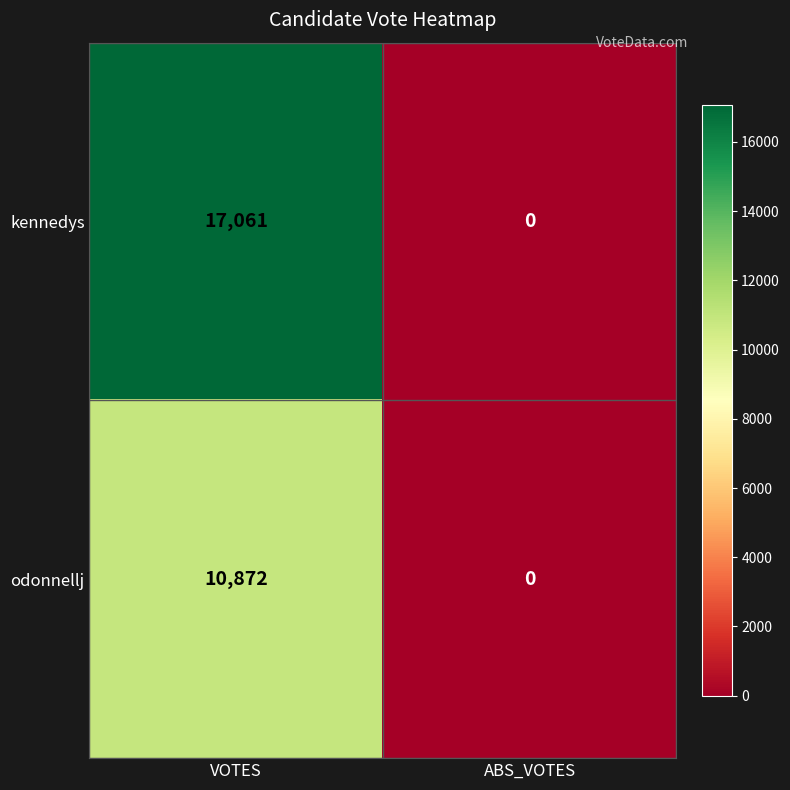

Is it true that kennedys equals 4540 at VOTES?

False